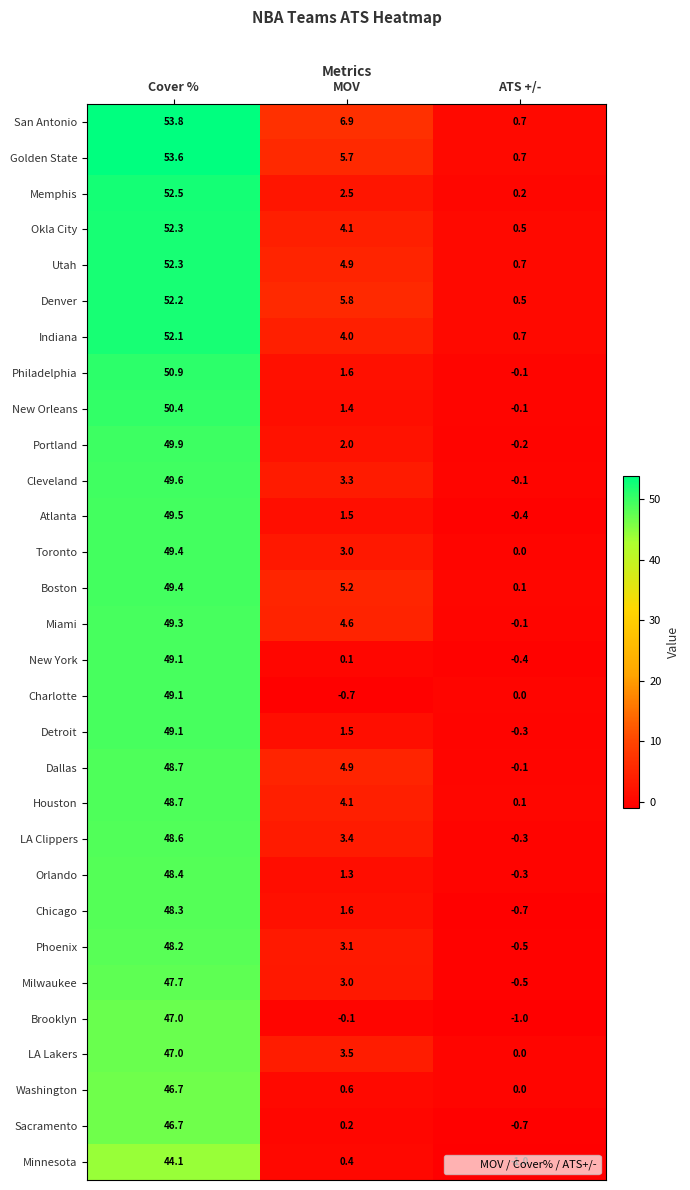

Is it true that Indiana equals 0.9 at MOV?

False